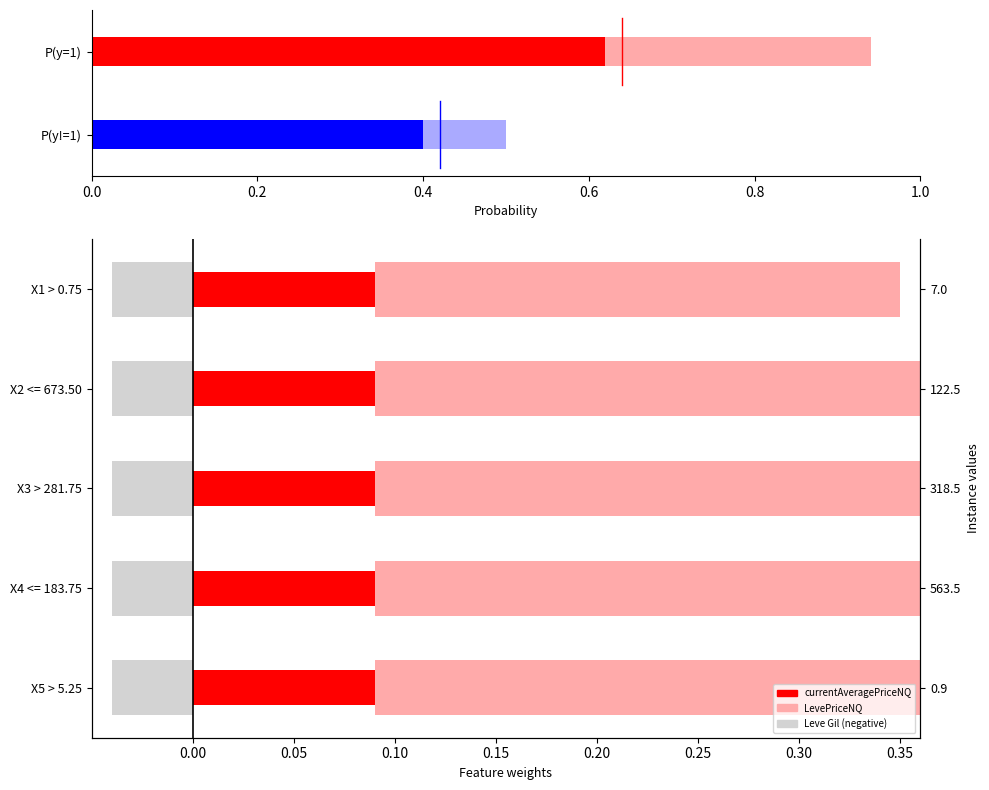

How many bars are there in each group?

3